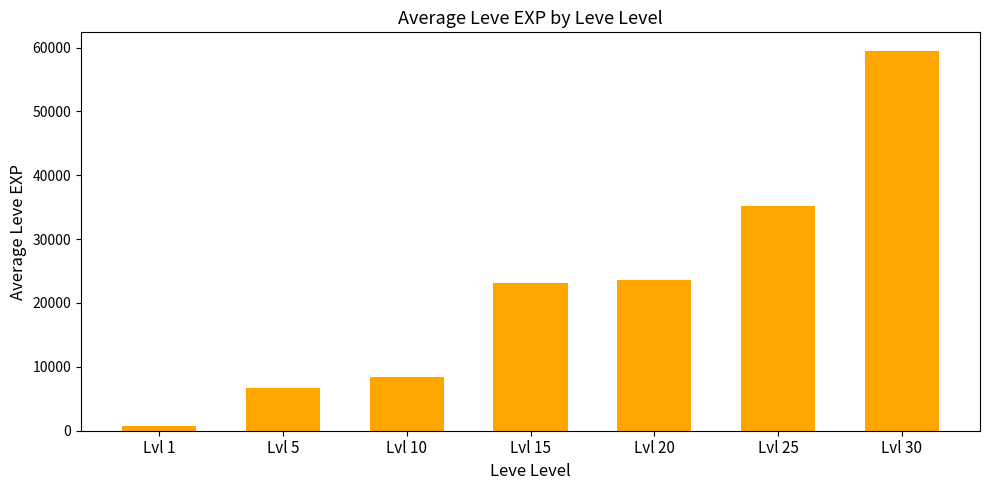

Which label corresponds to the largest value in the chart?

Lvl 30